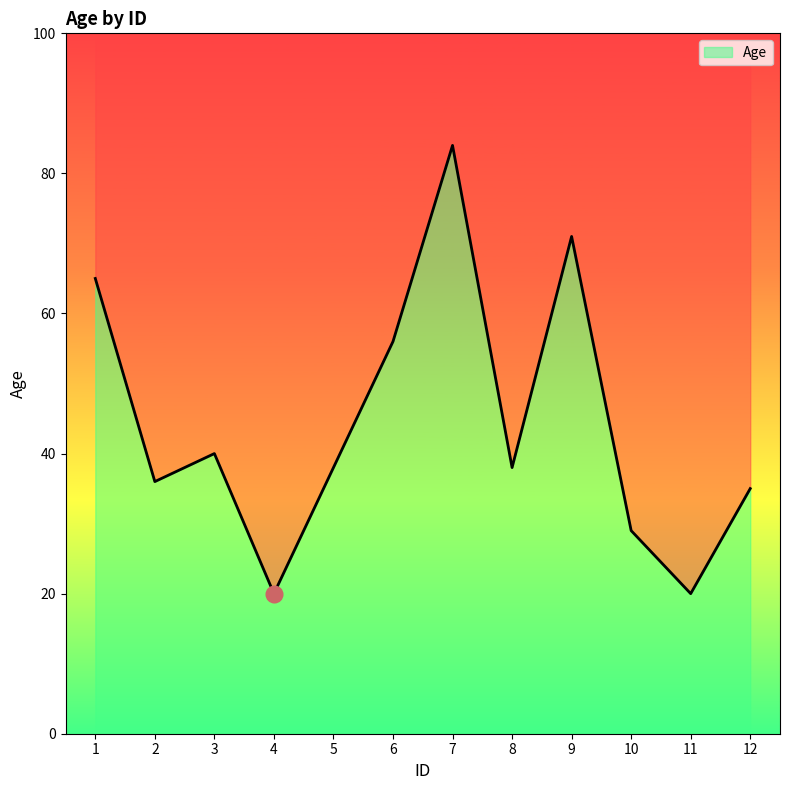

Rank the categories by value from highest to lowest.

7, 9, 1, 6, 3, 5, 8, 2, 12, 10, 4, 11